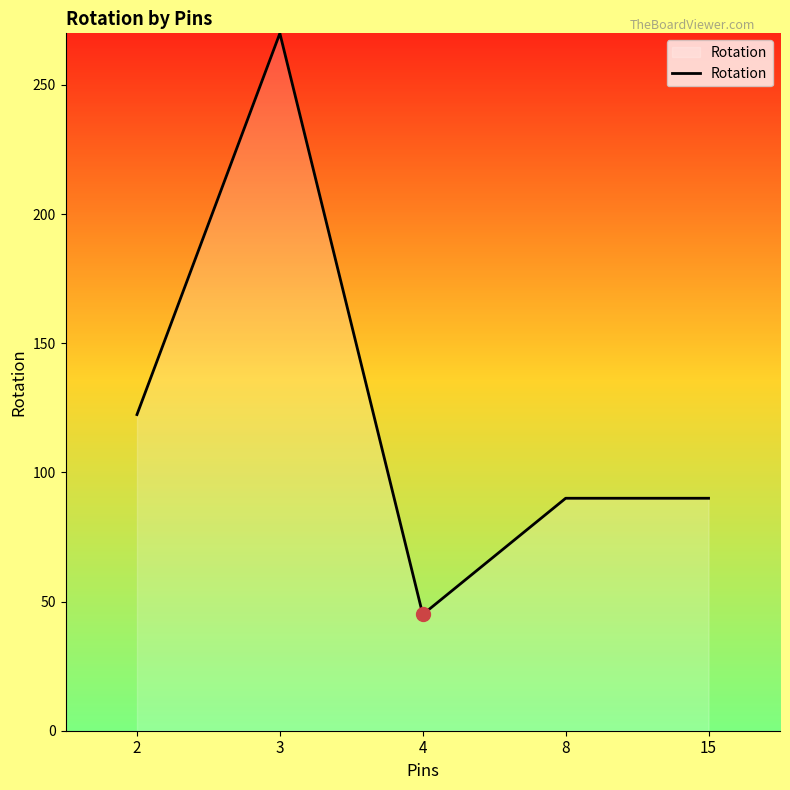

At which category does the data reach its first local peak?

3